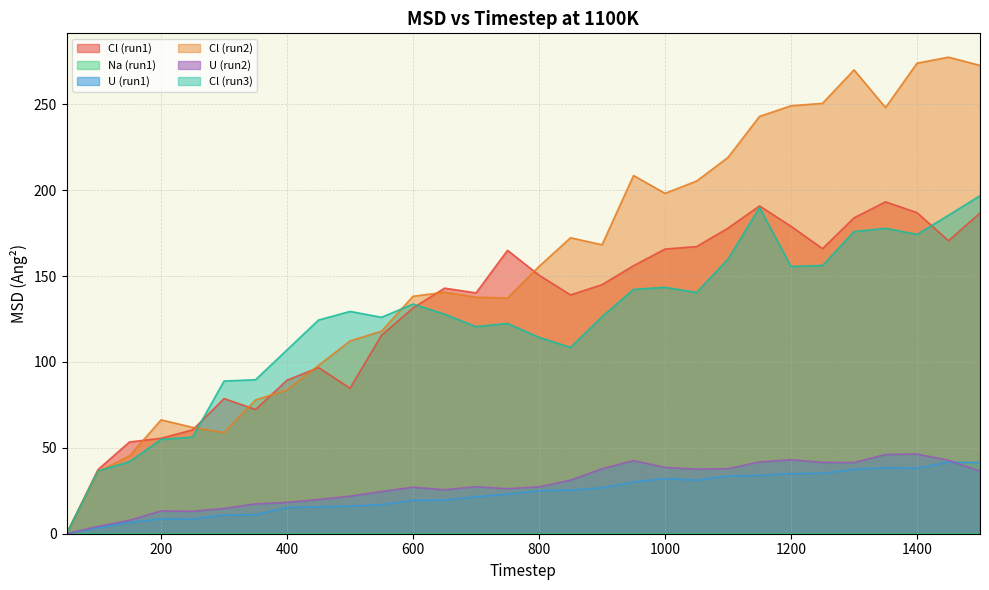

Which category has the highest value across all series?

1450